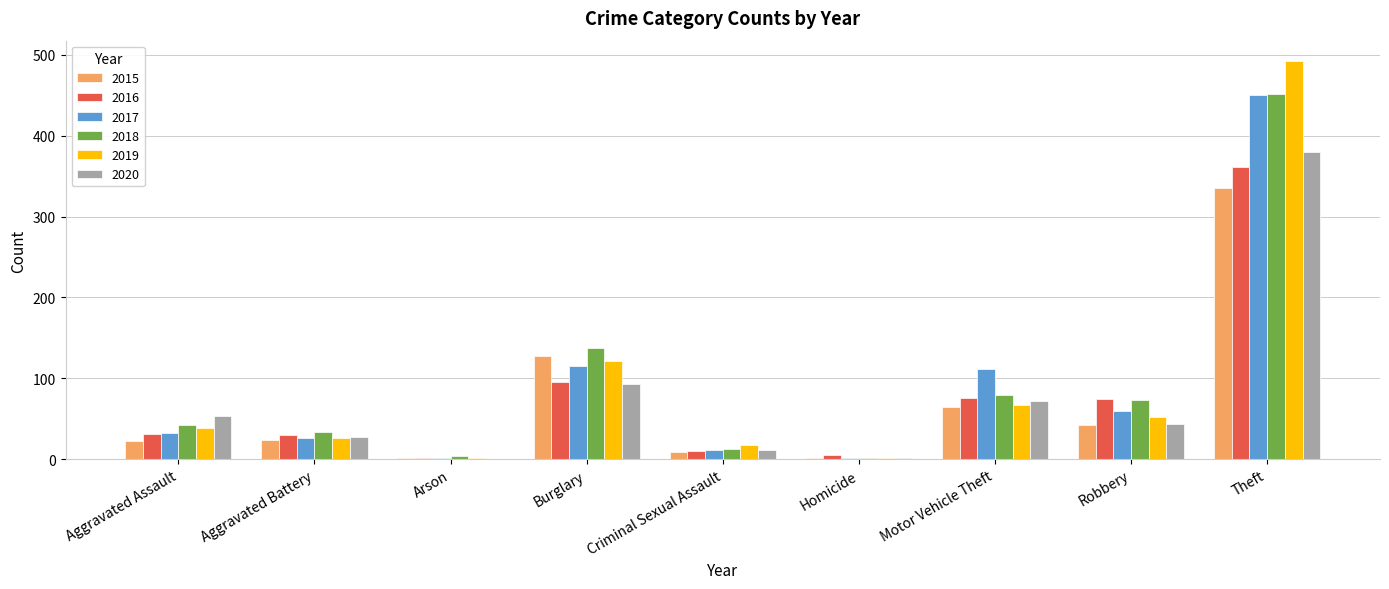

What is the sum of all 2019 values?

819